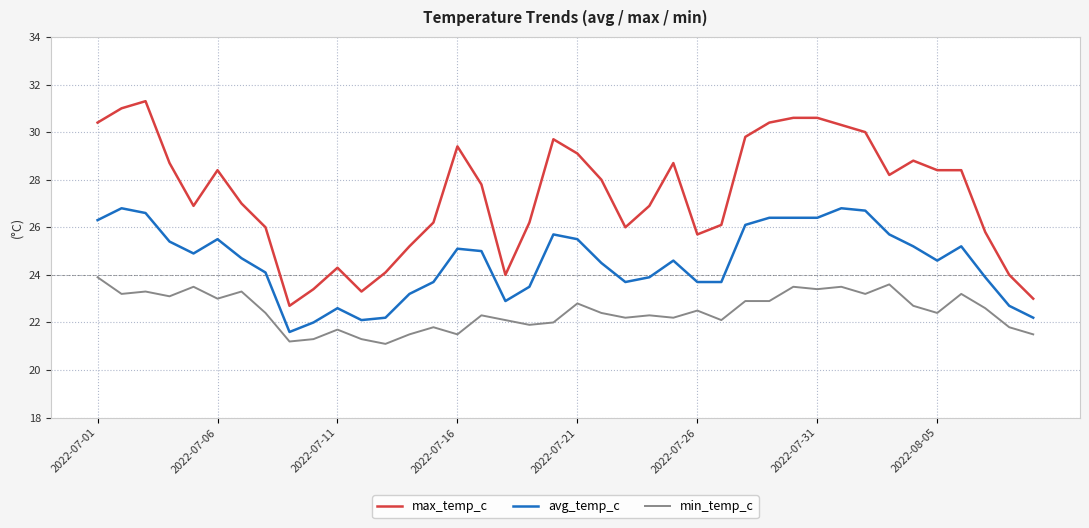

What are all the series names shown in the legend?

max_temp_c, avg_temp_c, min_temp_c